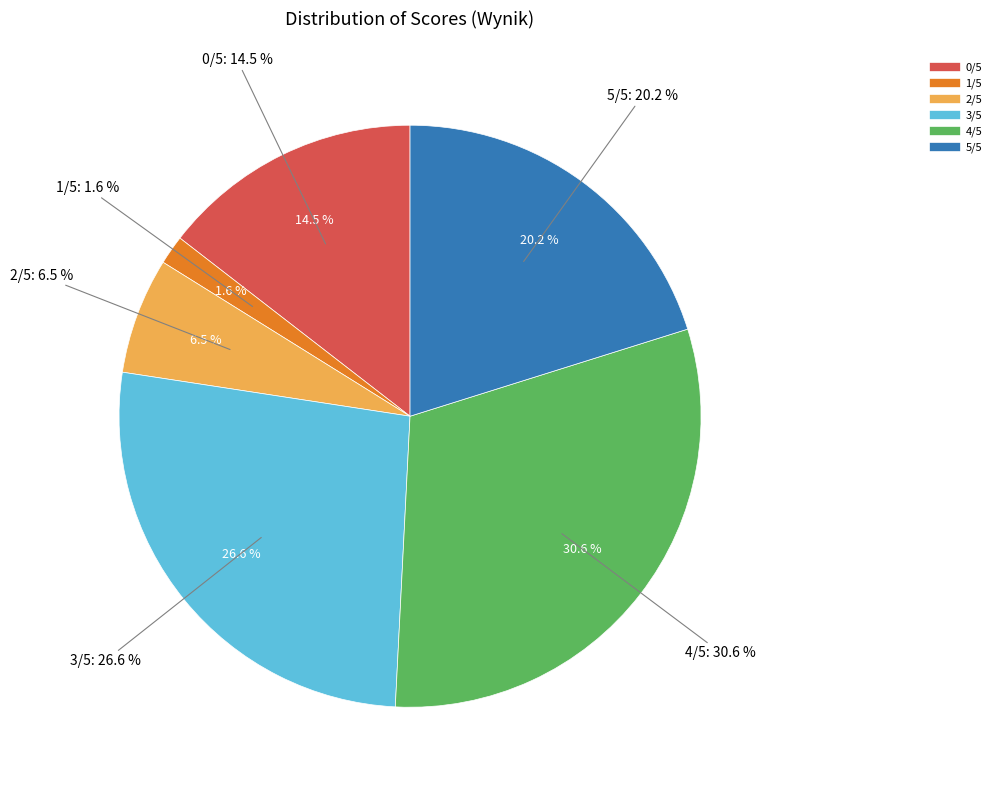

What is the ratio of the value at 5/5 to the value at 3/5?

0.8